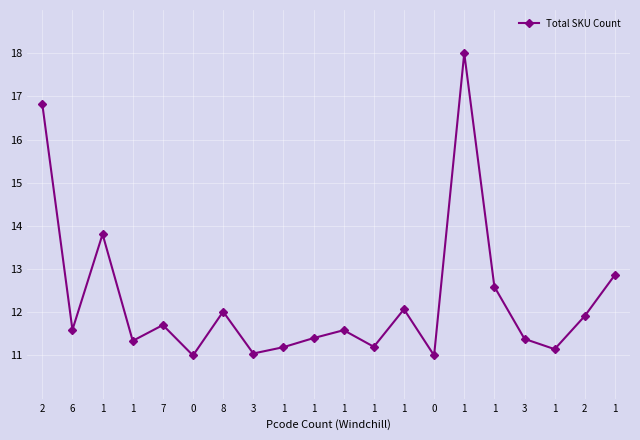

What is the difference between the maximum and minimum values?

7.0